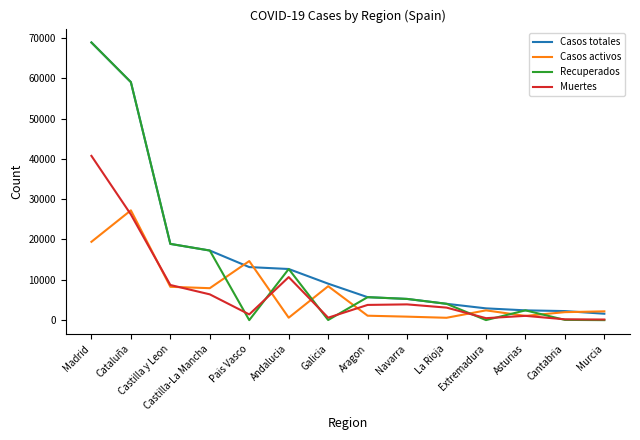

Where is Recuperados nearest to the value 34426?

Castilla y Leon